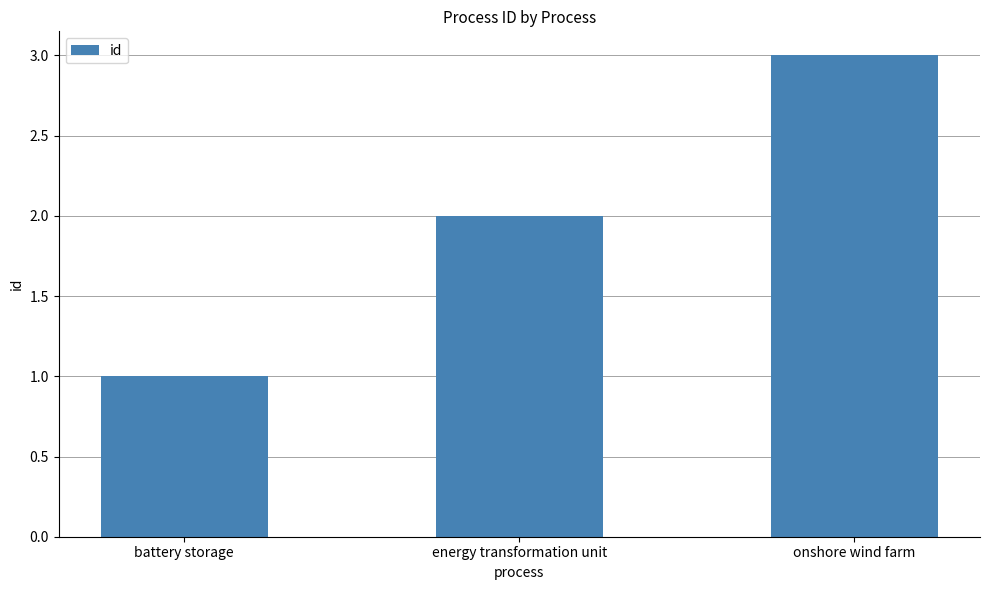

What is the label of the 1st bar from the right?

onshore wind farm